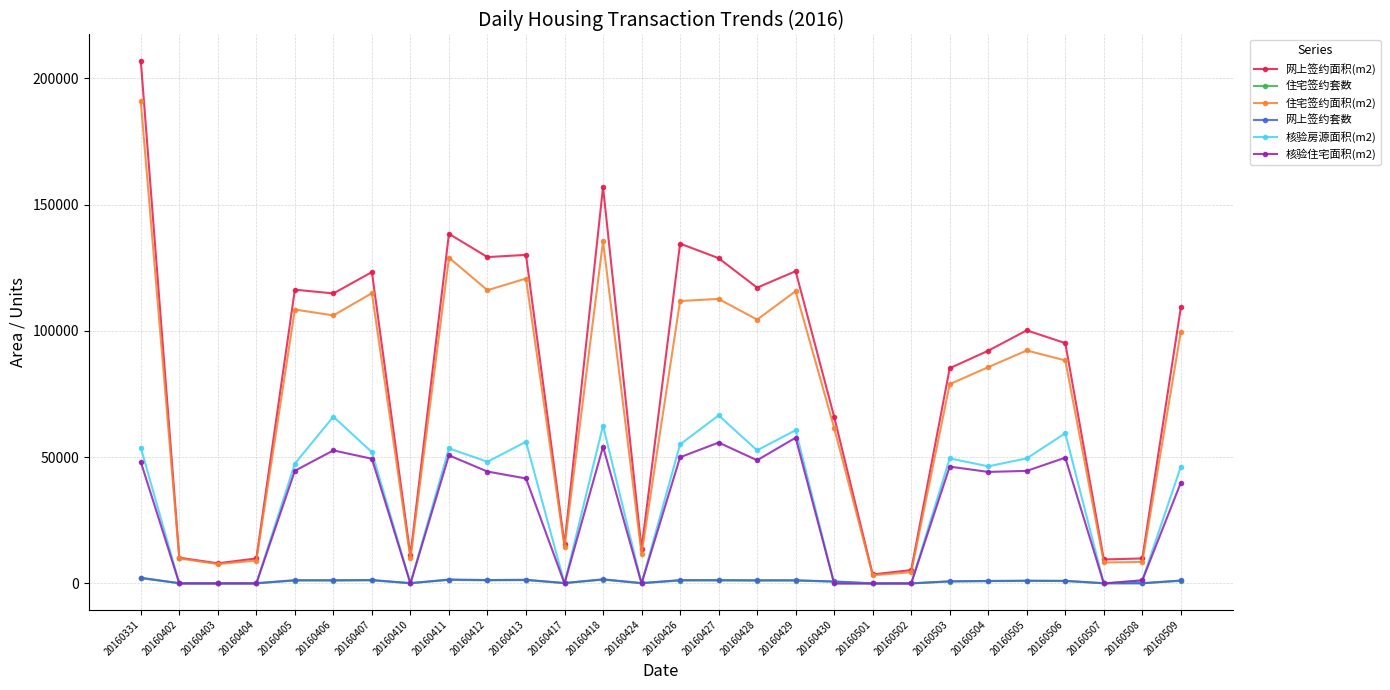

In 网上签约套数, how many points are lower than both neighbors (excluding endpoints)?

8